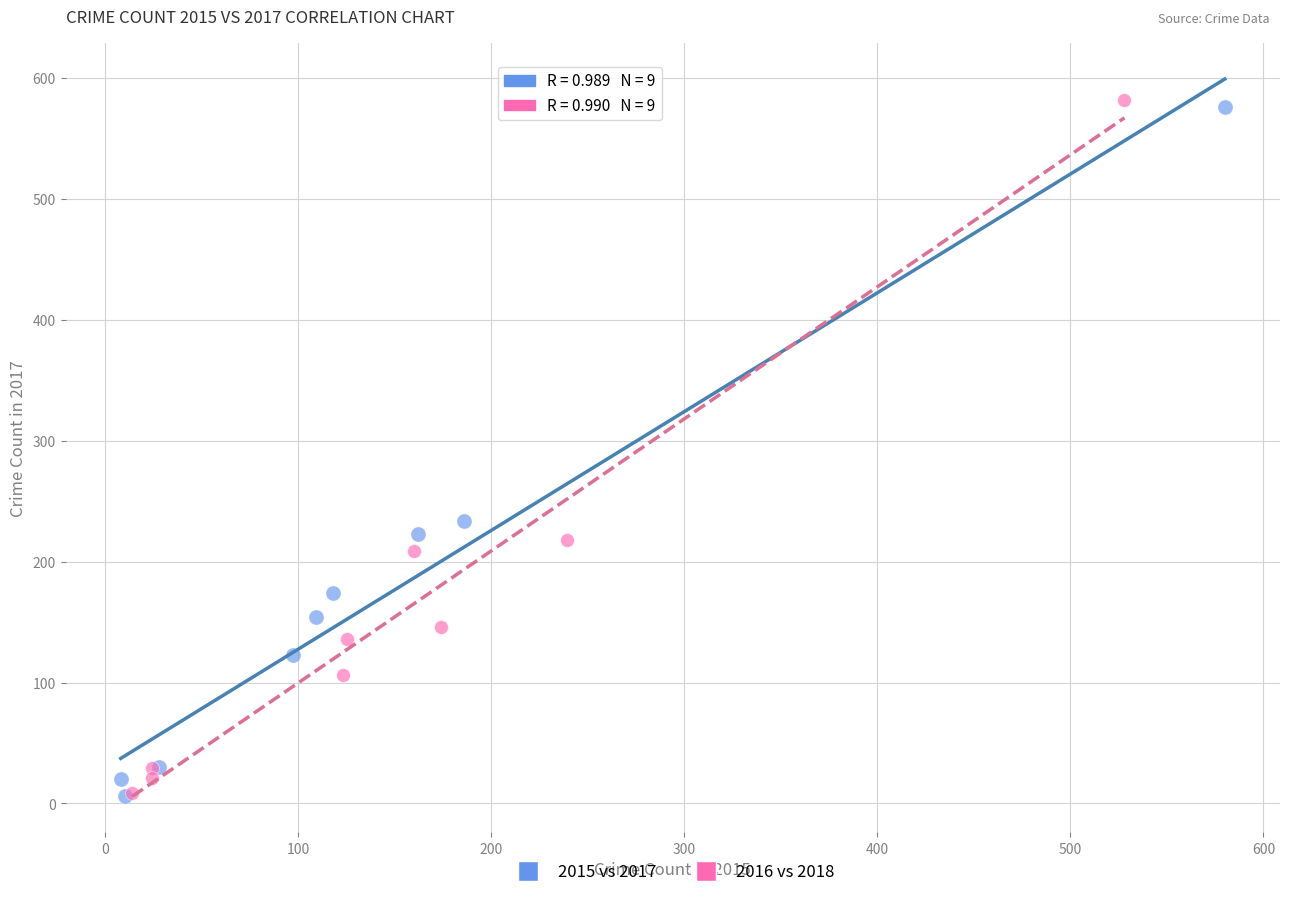

Which series has the largest Y range (max minus min)?

2016 vs 2018